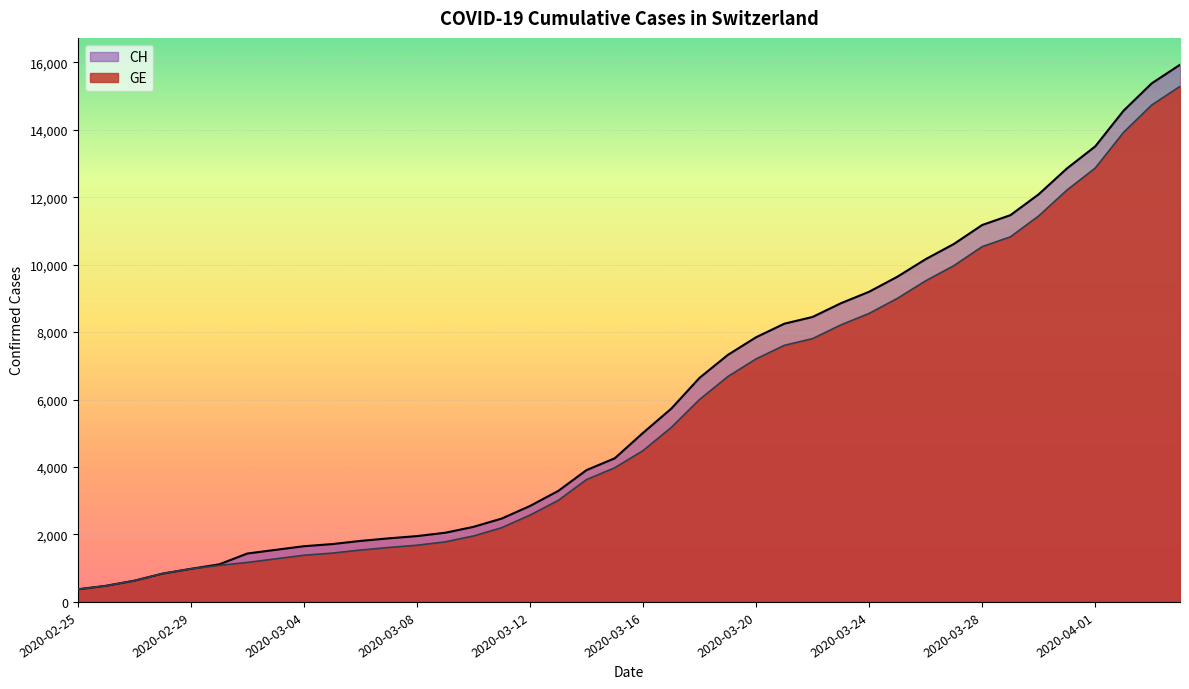

Which series changed the most between 2020-03-09 and 2020-03-30?

CH